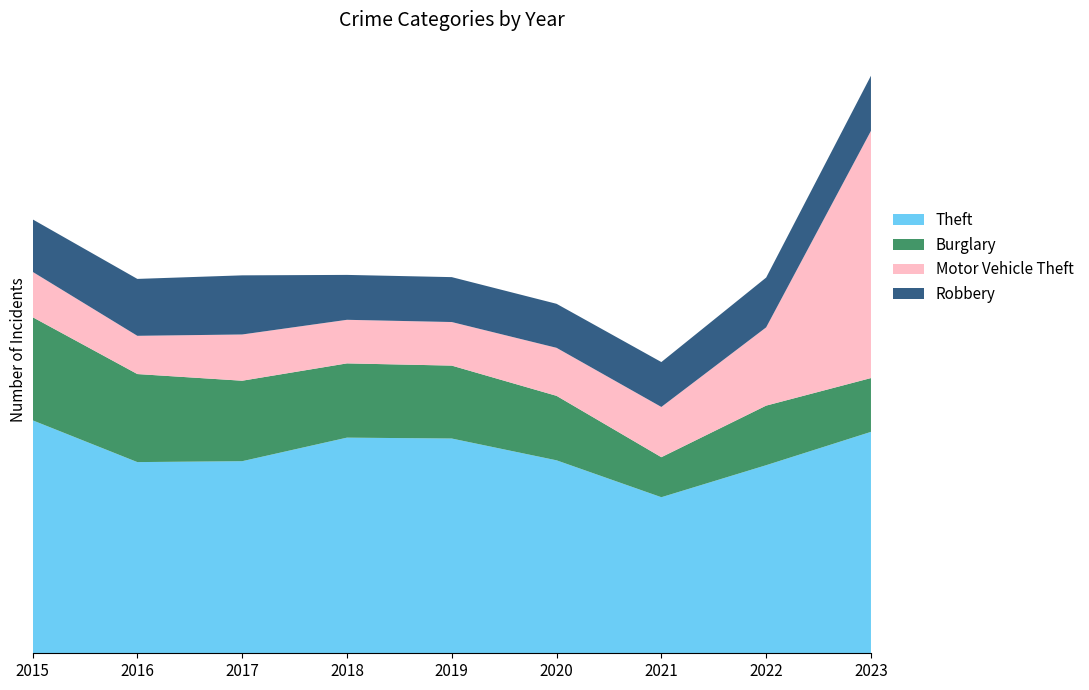

Reading right to left, what are all the values shown in this chart?

Theft: 498	423	351	434	483	485	432	430	524
Burglary: 121	134	90	145	164	167	181	198	232
Motor Vehicle Theft: 556	176	113	108	98	98	104	86	102
Robbery: 124	112	101	99	101	101	133	128	118